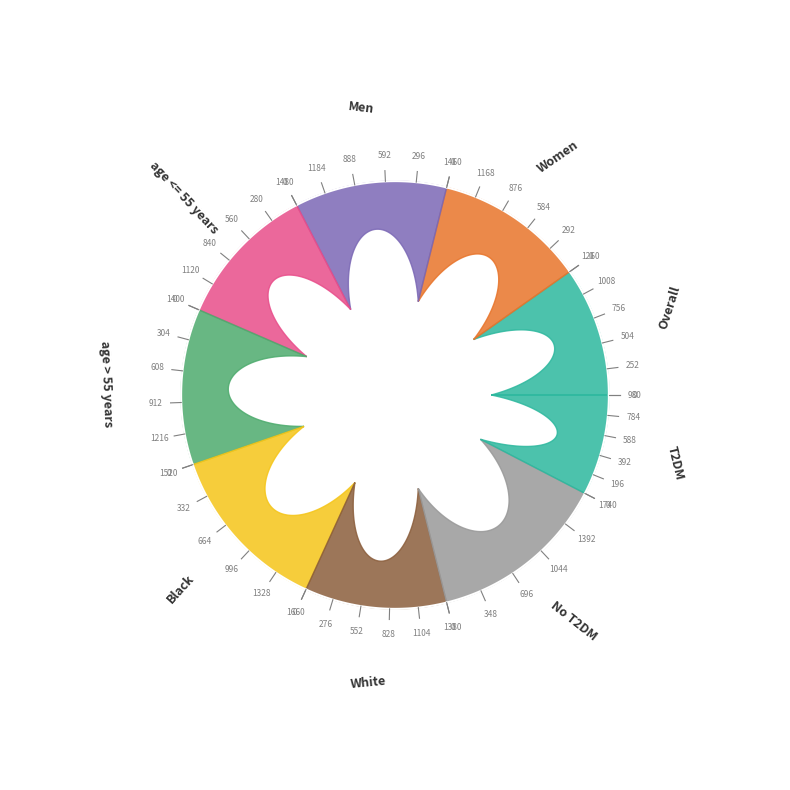

Do No T2DM and White together represent more than half of the pie?

No